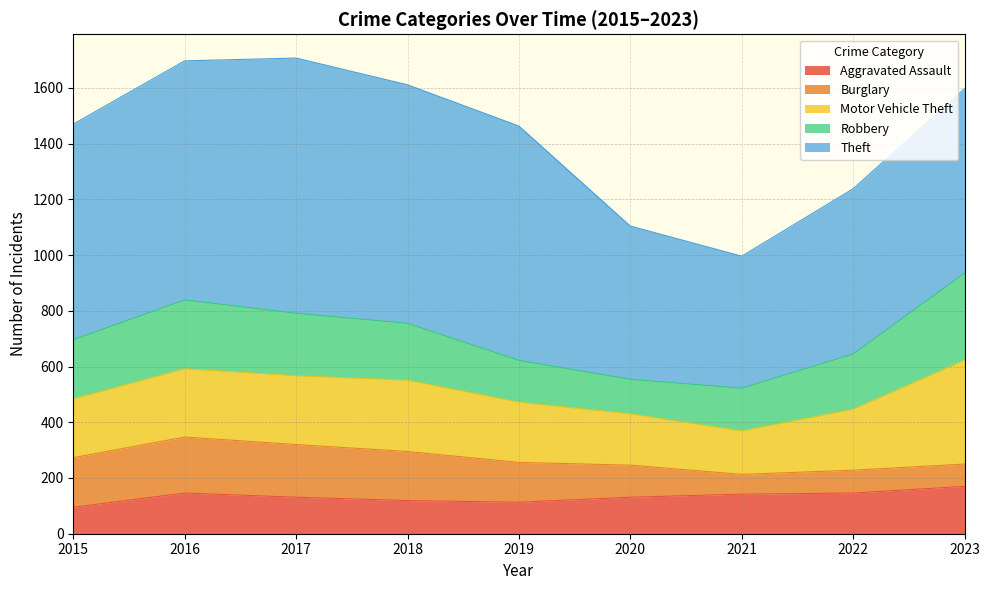

Which series has the widest spread of values?

Theft